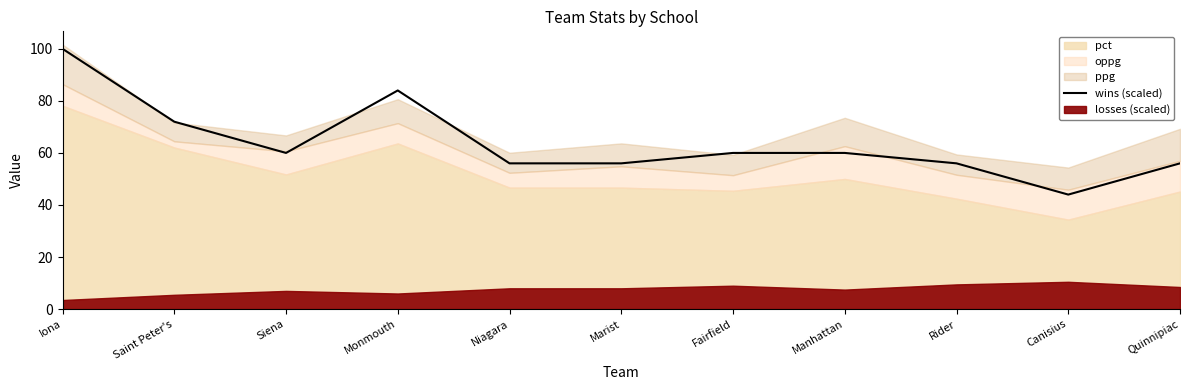

Where is the first local maximum?

Monmouth